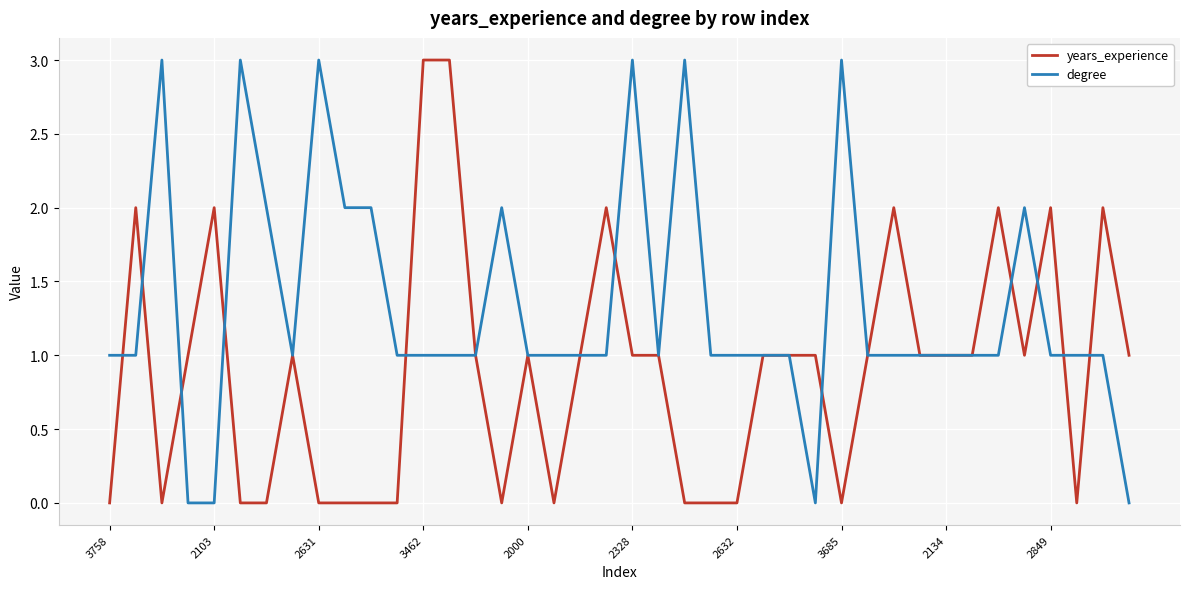

What is the difference between the maximum and minimum values in the years_experience series?

3